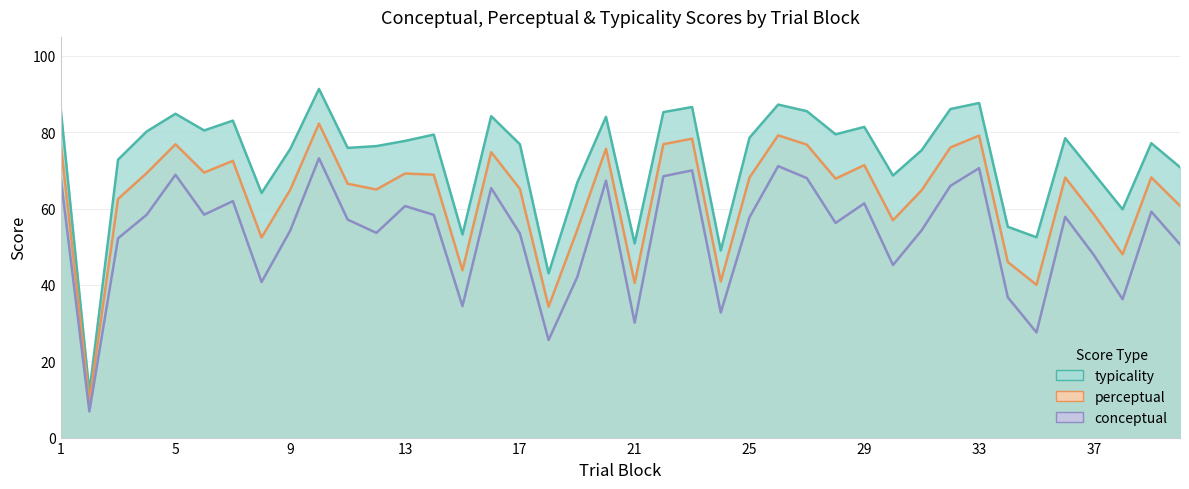

At which label does typicality first exceed 77?

1